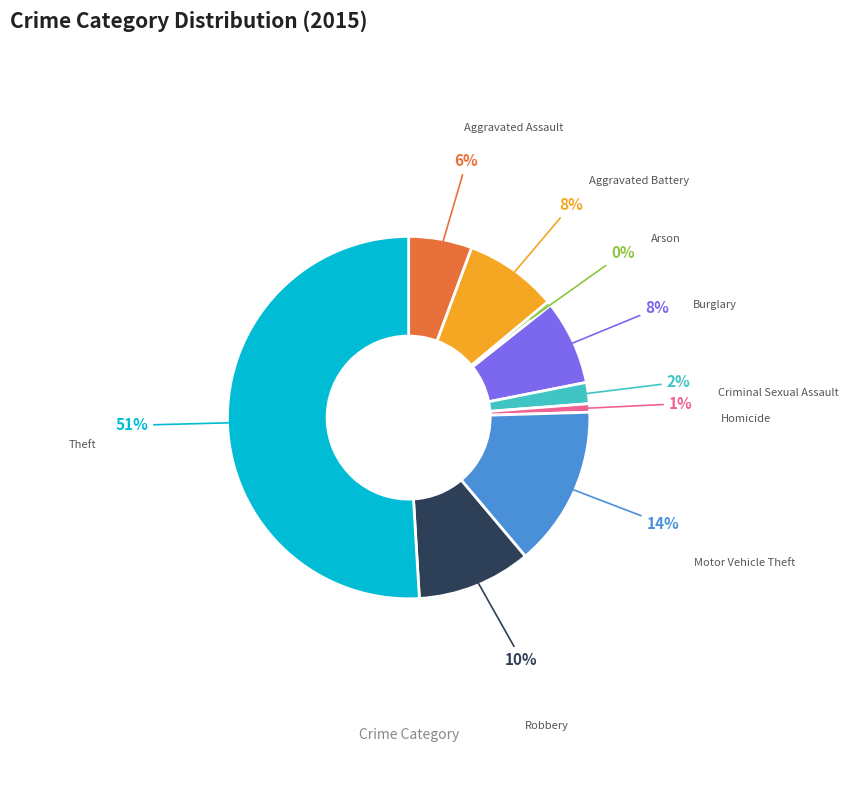

Count the number of slices in the pie.

9